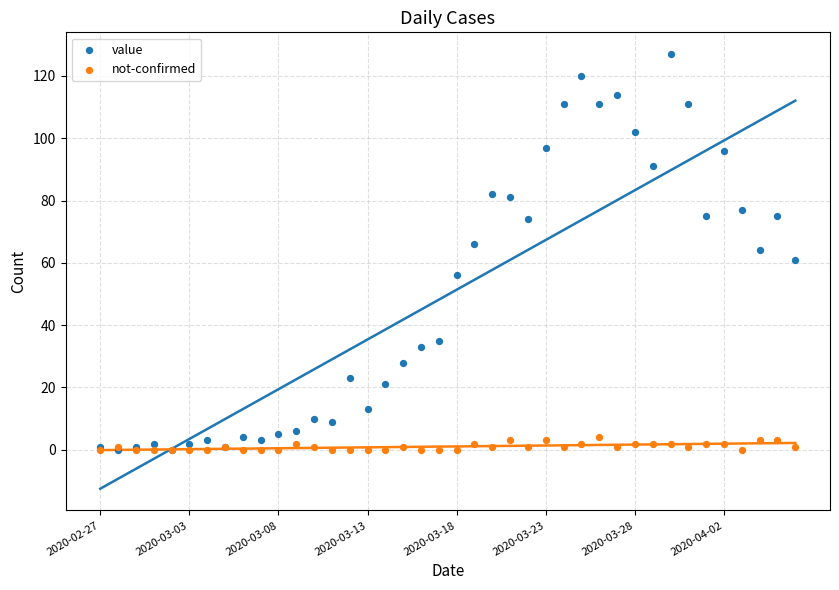

Which series contains the lowest Y value?

value